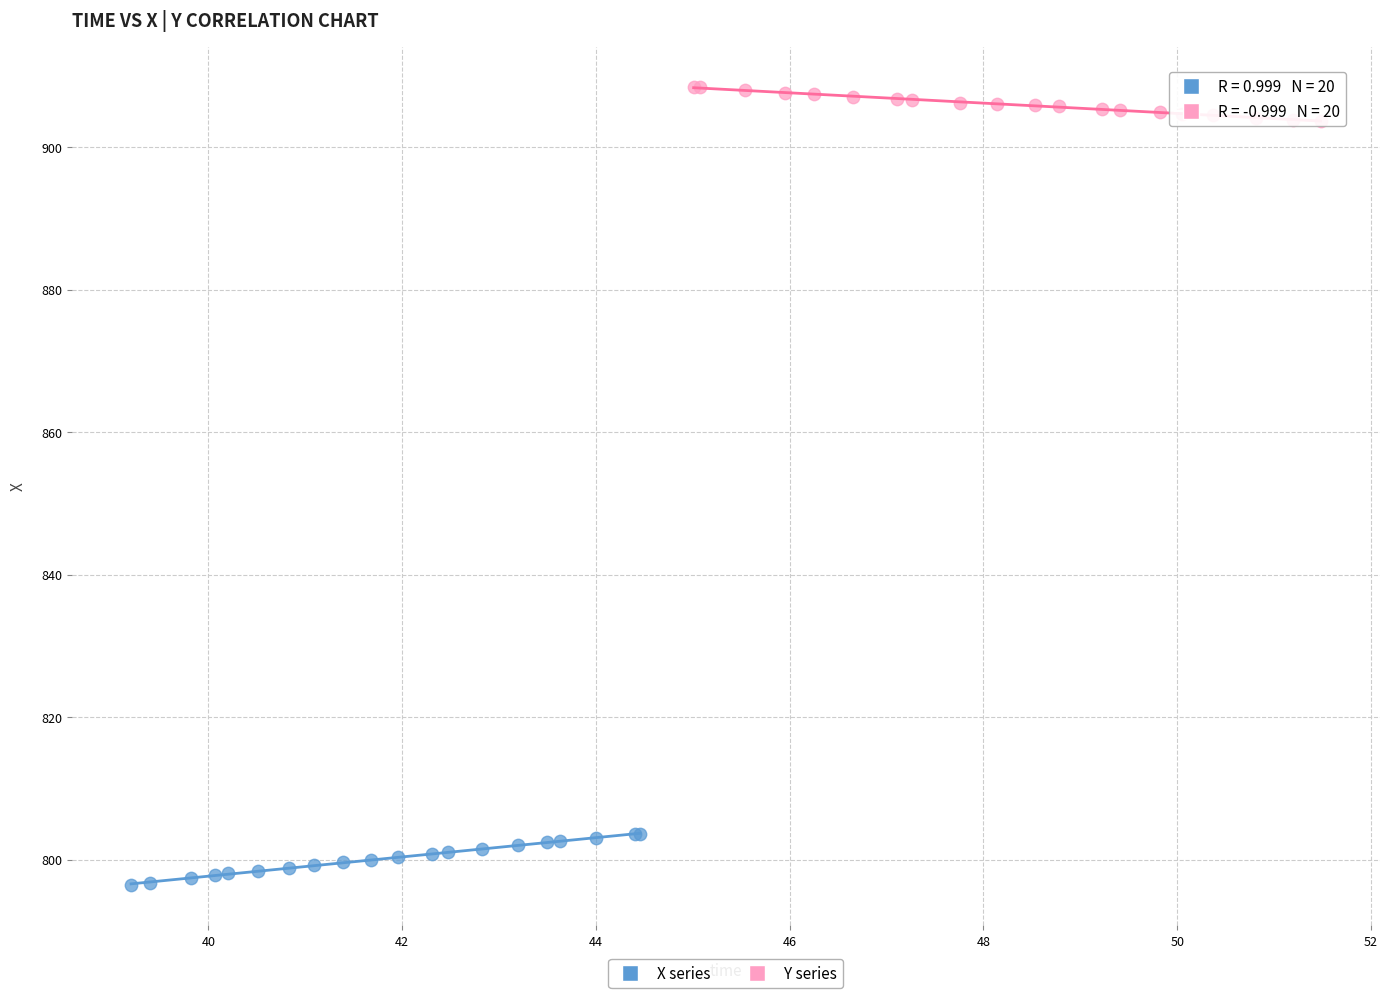

Which series reaches the maximum Y coordinate?

Y series